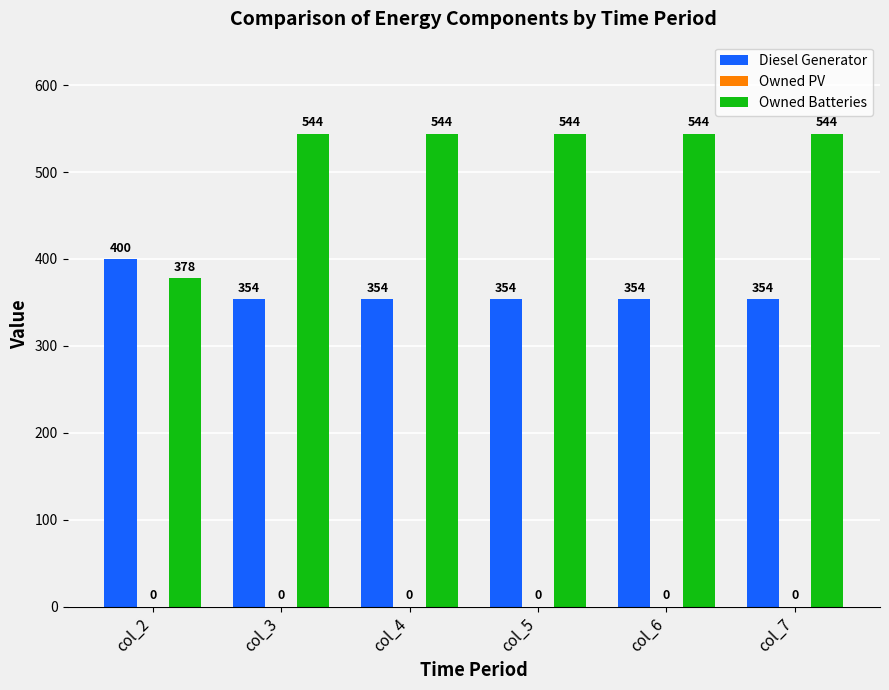

Between col_2 and col_4, which series saw the biggest shift?

Owned Batteries